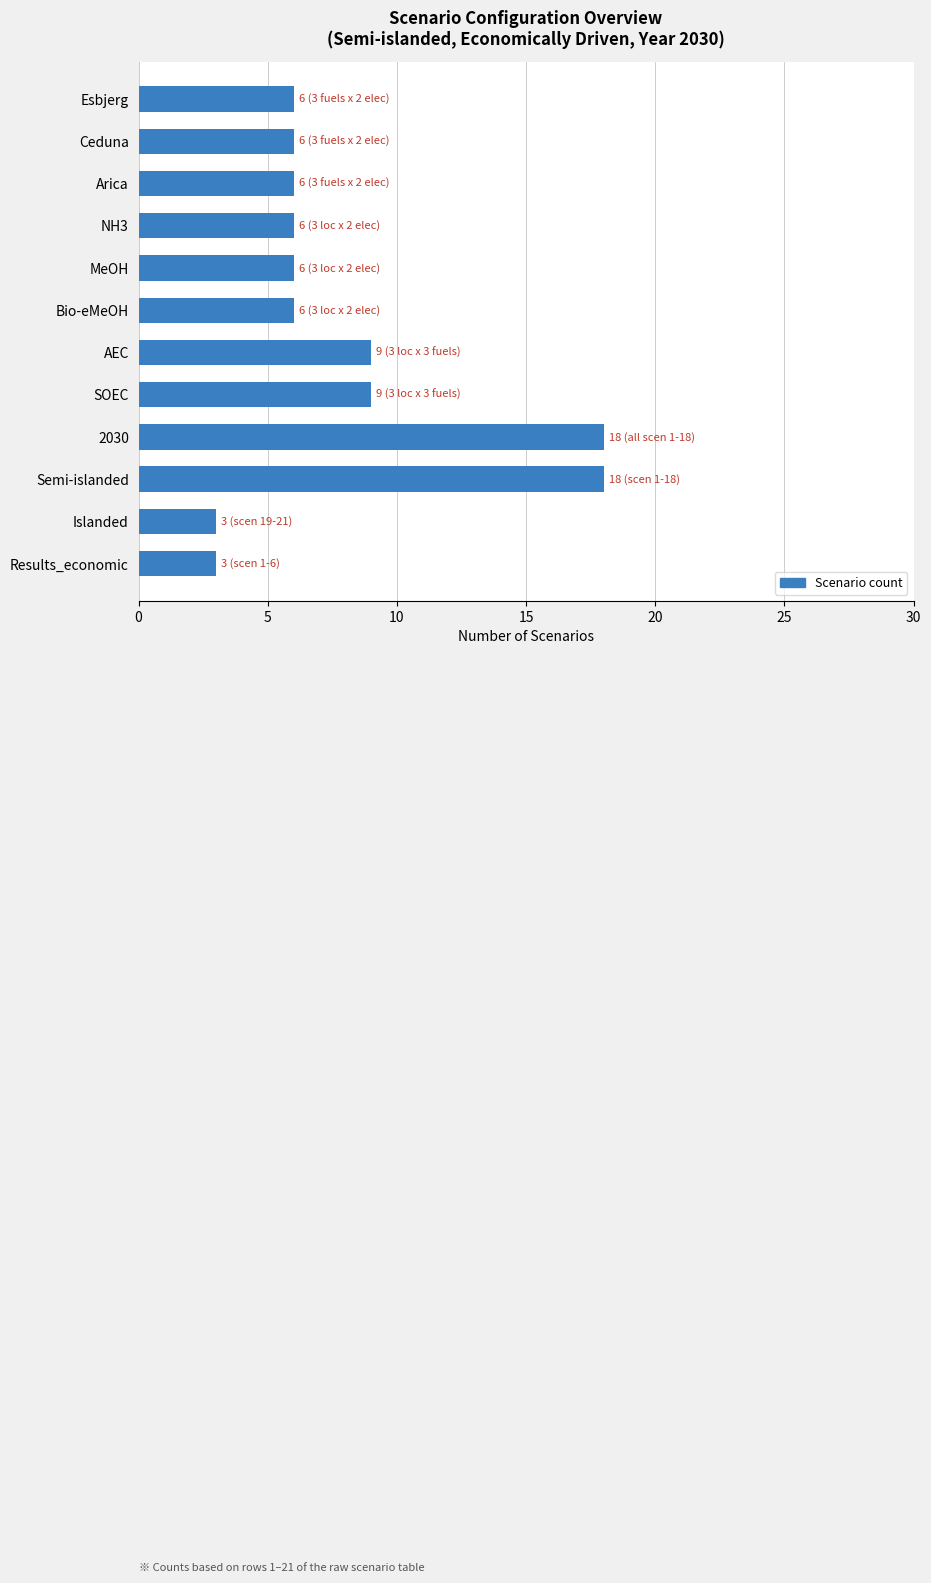

What is the value of the 5th bar from the top?

6